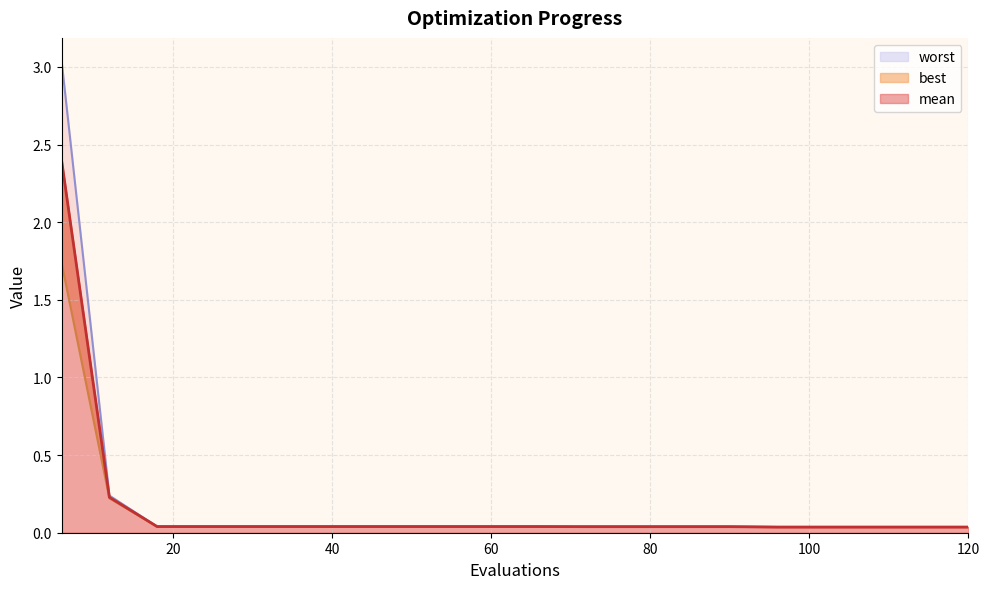

True or false: best has more than 1 points higher than both neighbors.

False